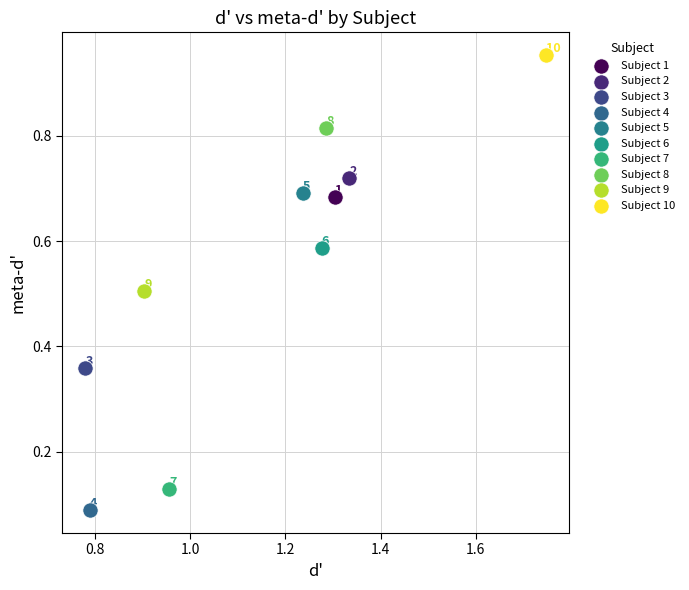

What are all the series names shown in the legend?

Subject 1, Subject 2, Subject 3, Subject 4, Subject 5, Subject 6, Subject 7, Subject 8, Subject 9, Subject 10